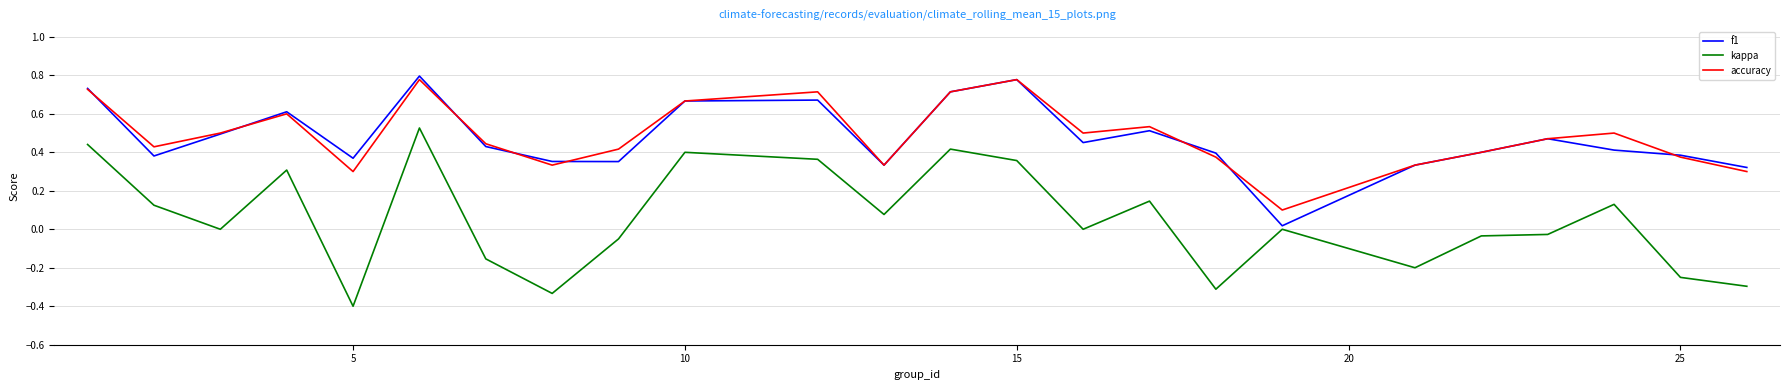

Which series has the largest range (max minus min)?

kappa